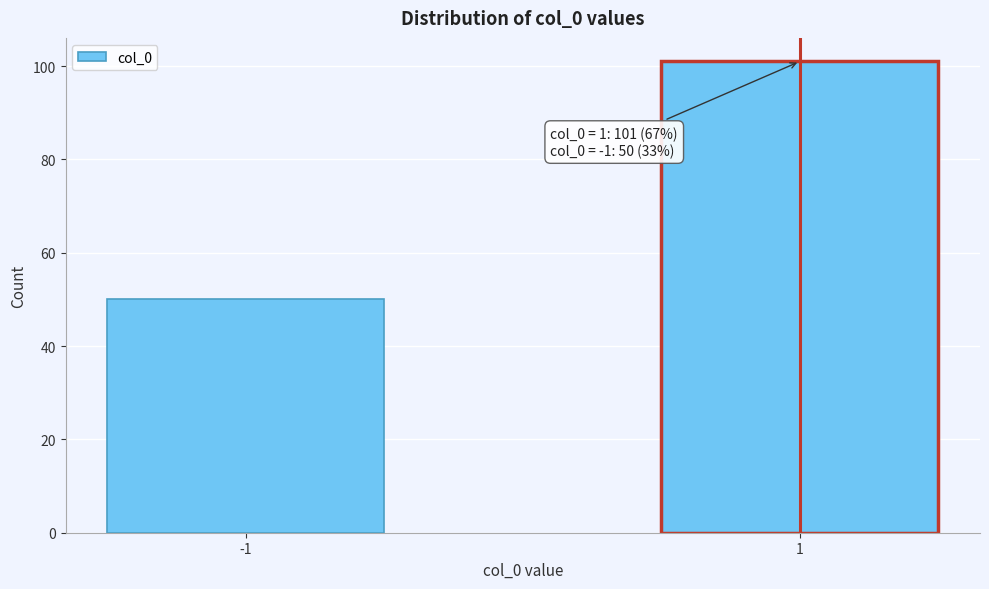

Reading left to right, transcribe all the data shown in this chart.

50	101